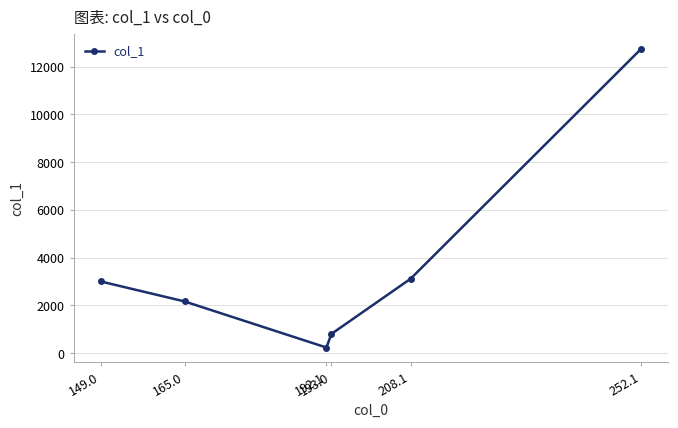

What is the sum of the values at 192.1 and 165.0?

2409.5